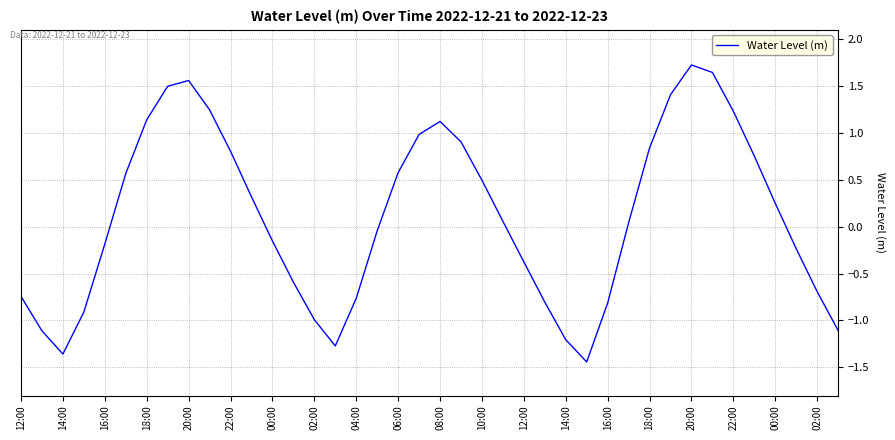

What is the difference between the maximum and minimum values?

3.2